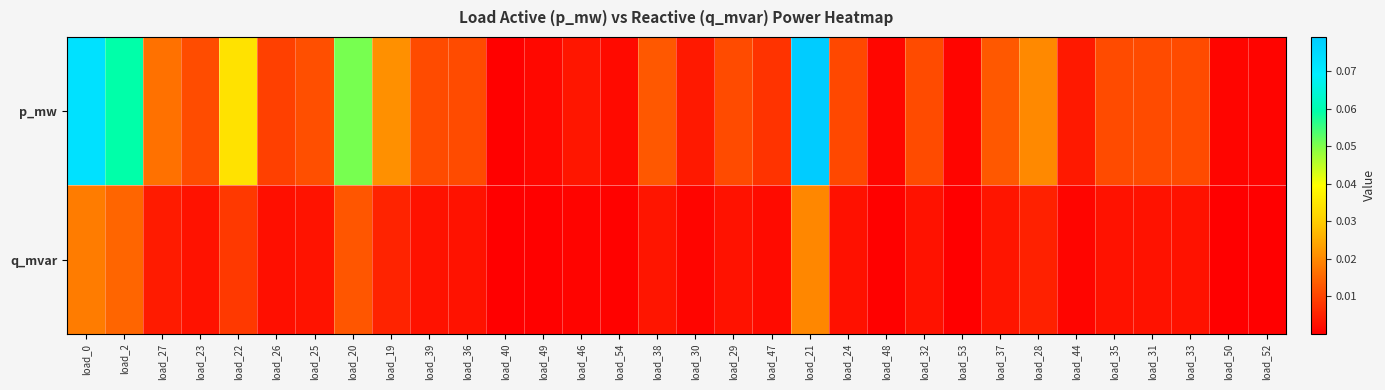

Which series has the widest spread of values?

p_mw